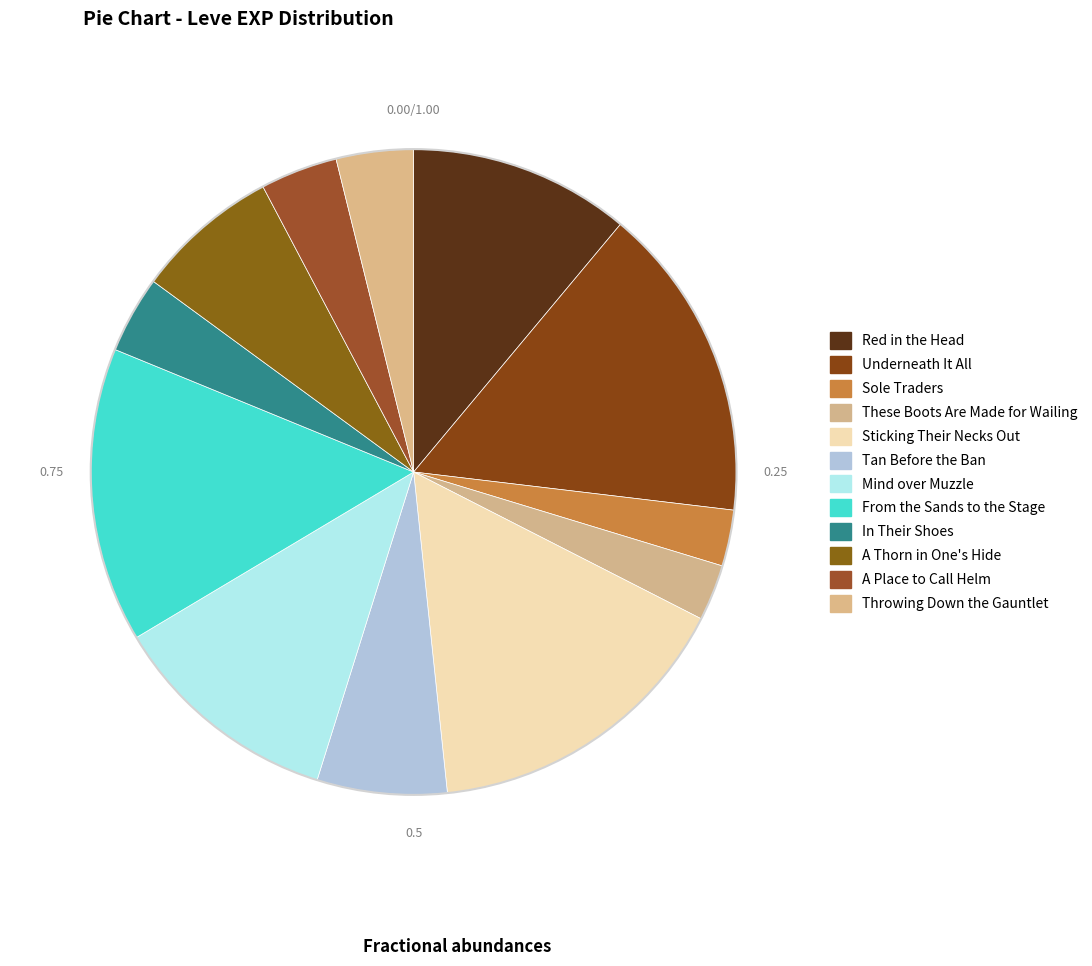

How many segments does this pie chart have?

12